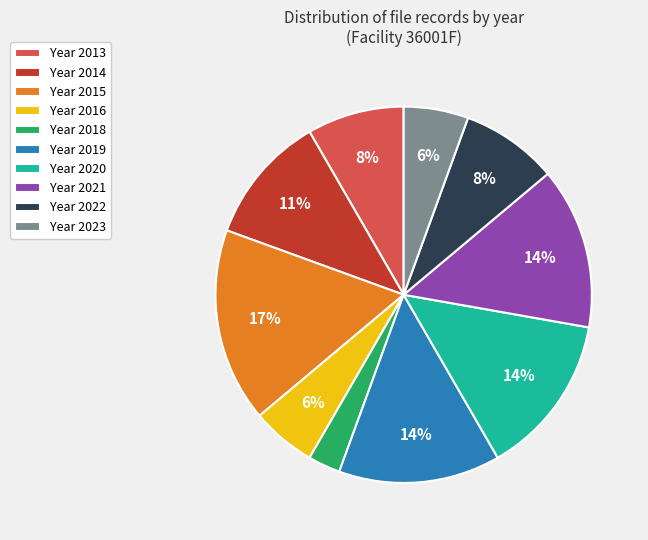

What percentage is the Year 2013 slice, to the nearest percent?

8%